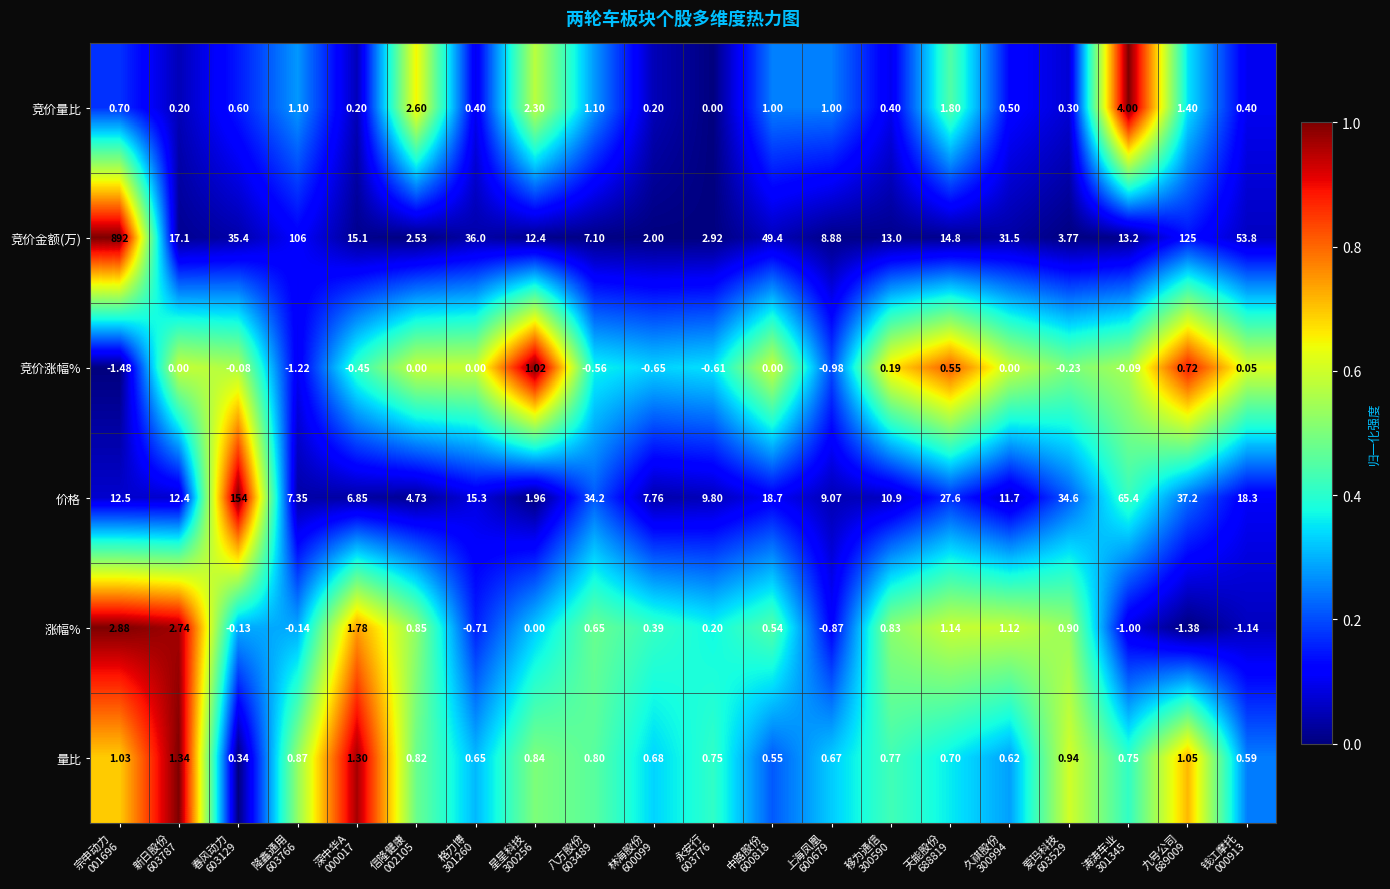

Rank the series by their maximum value, from lowest to highest.

竞价涨幅%, 量比, 涨幅%, 竞价量比, 价格, 竞价金额(万)